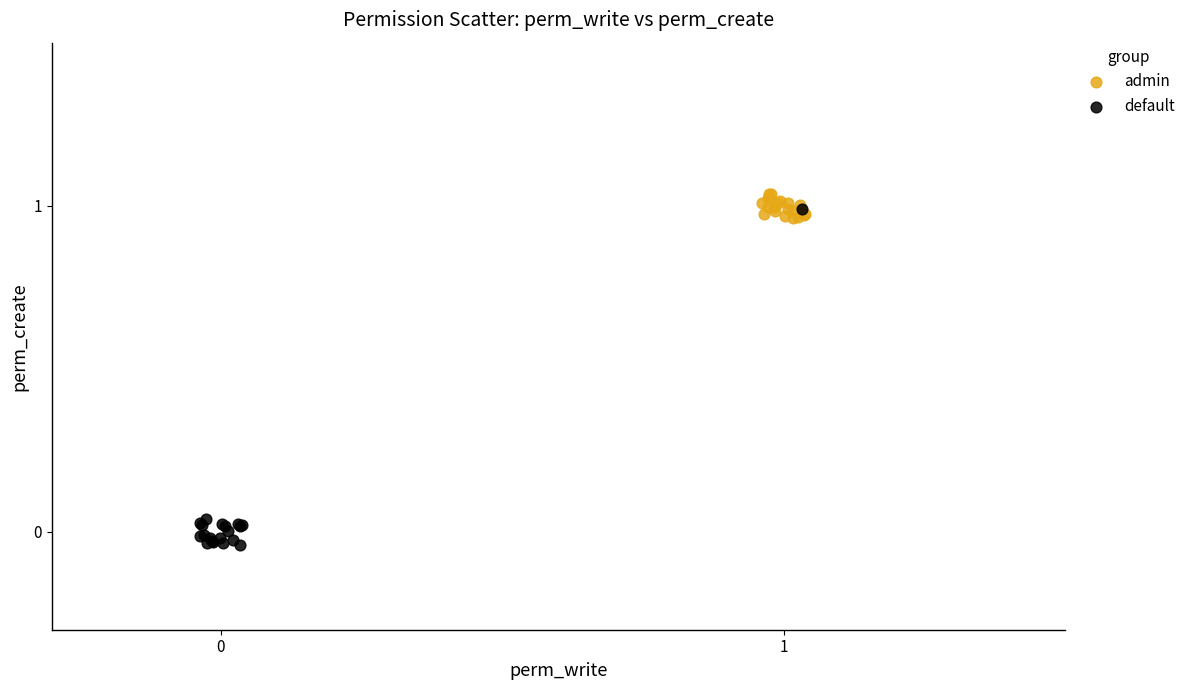

Which series contains the lowest Y value?

default